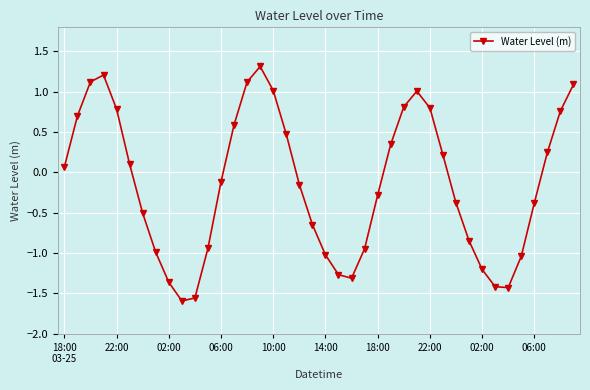

What is the value of the 28th point from the left?

1.0